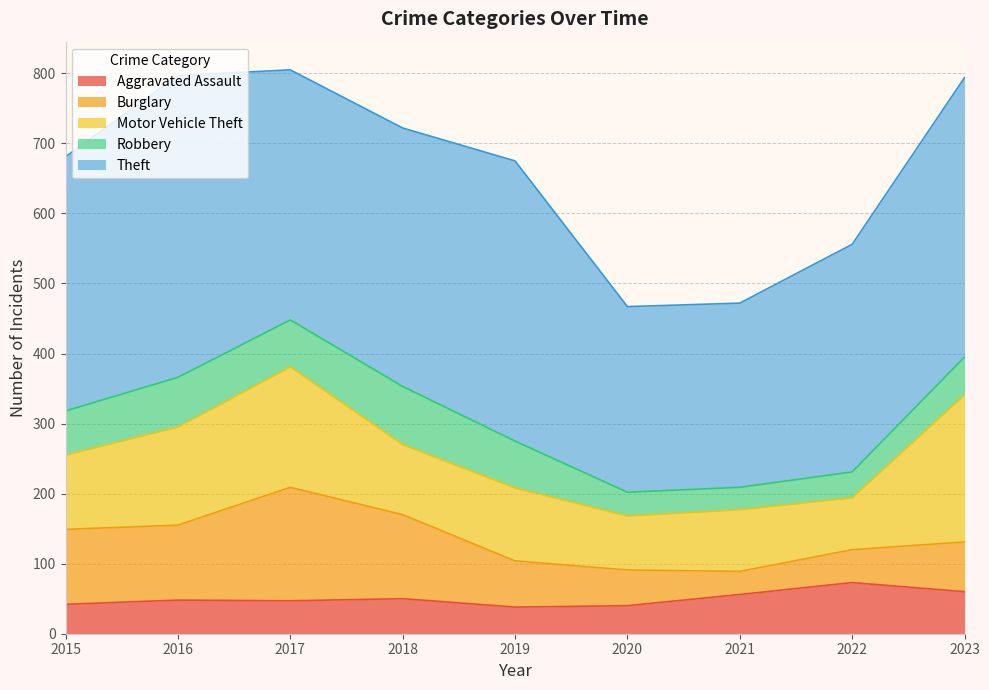

How many data points does each series have?

9